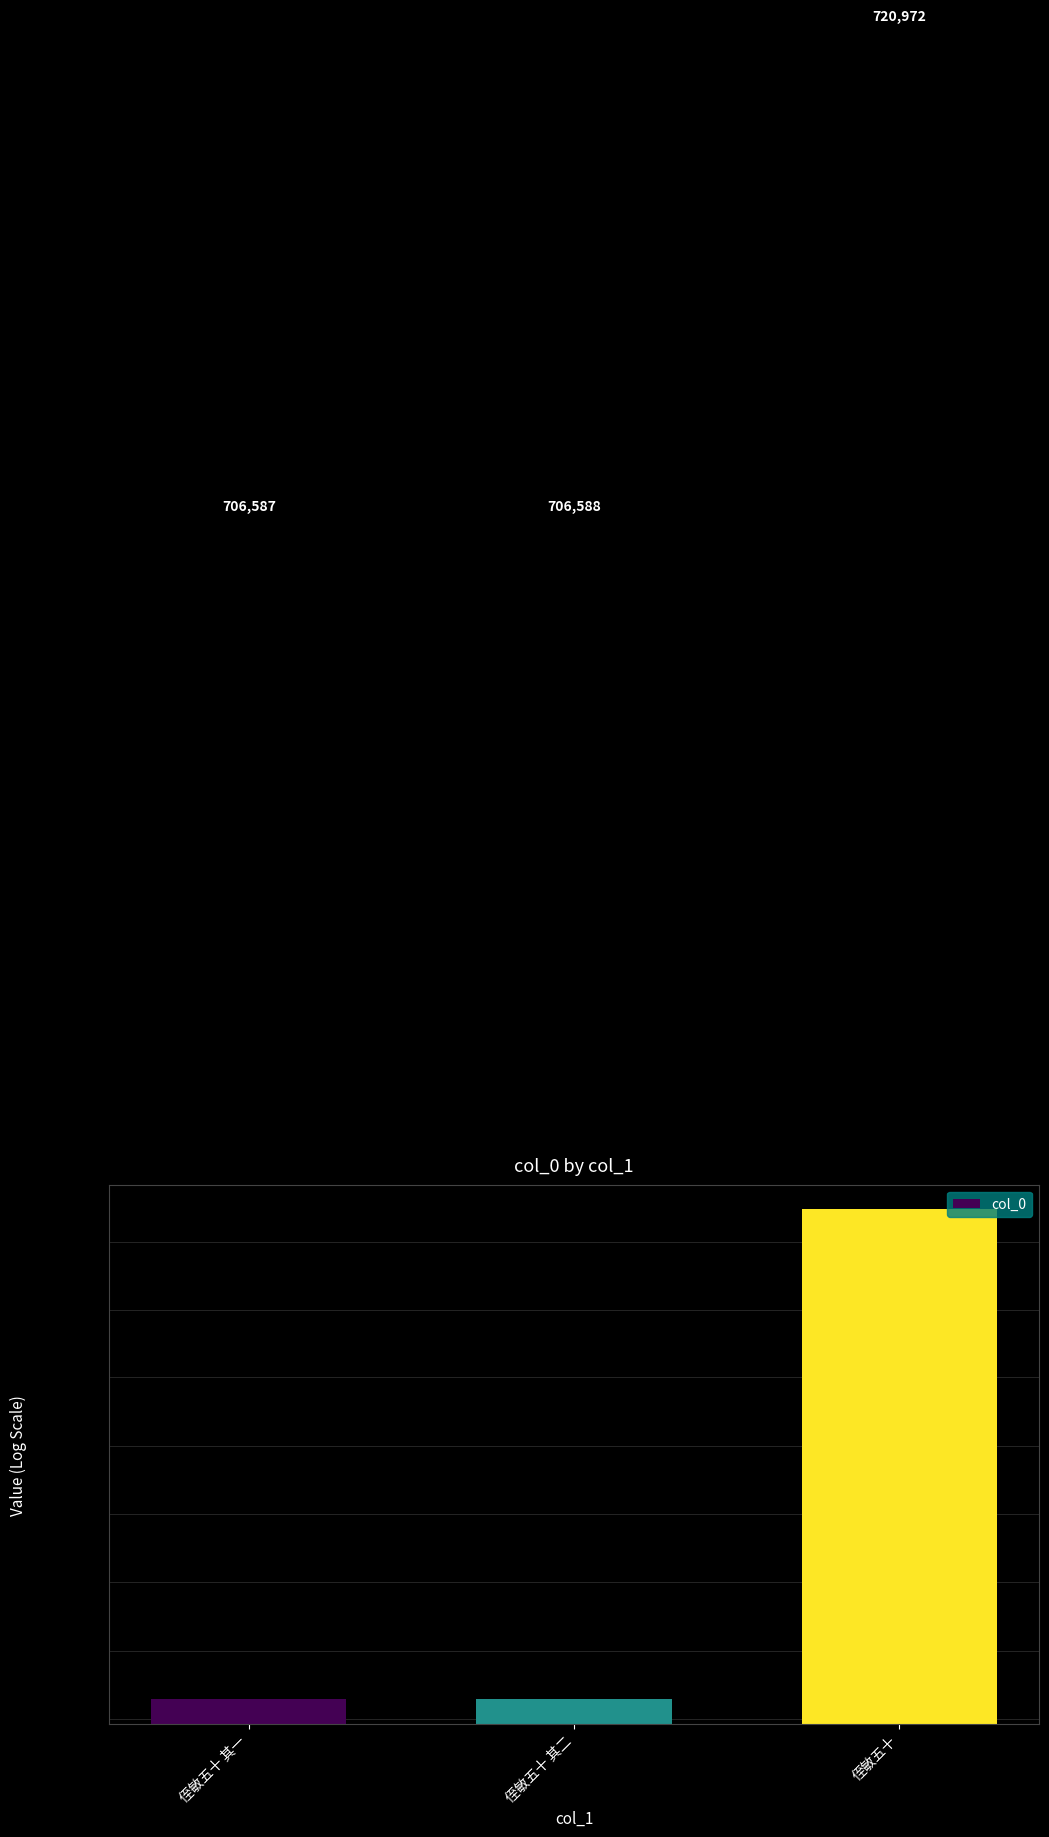

What is the label of the 1st bar from the right?

侄敏五十